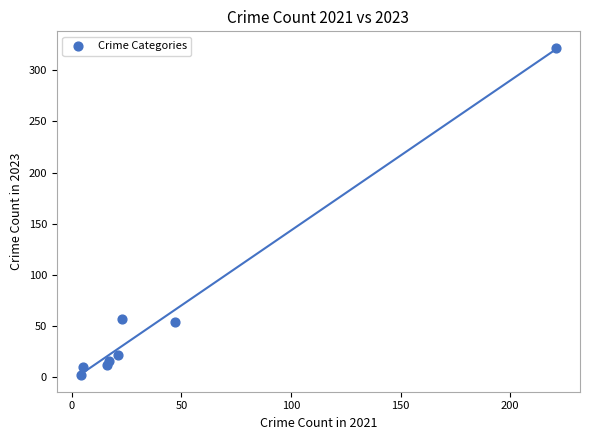

What is the average Y value?

62